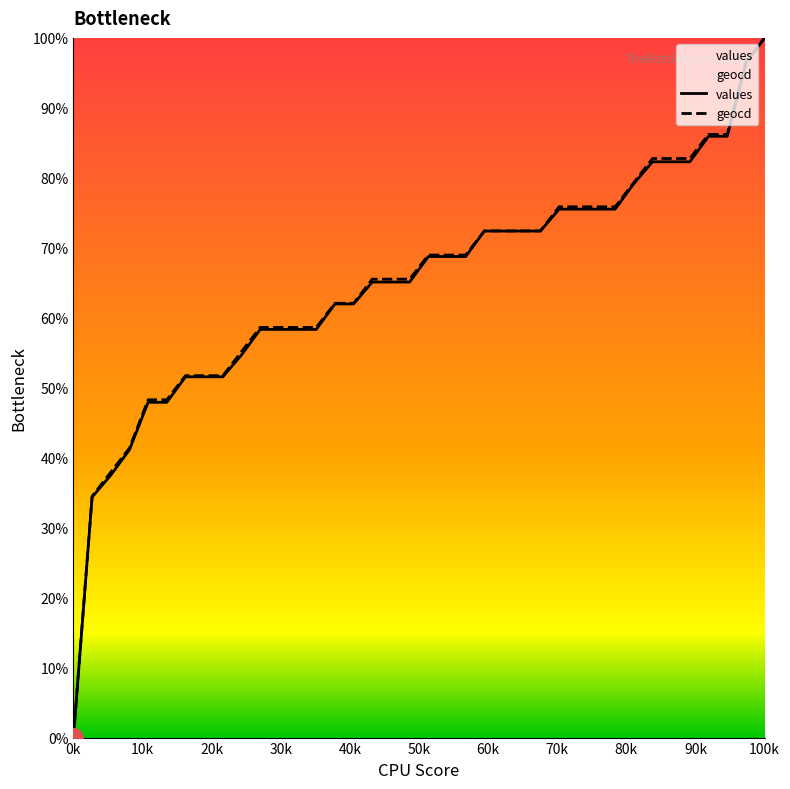

Which series has the largest total across all categories?

geocd